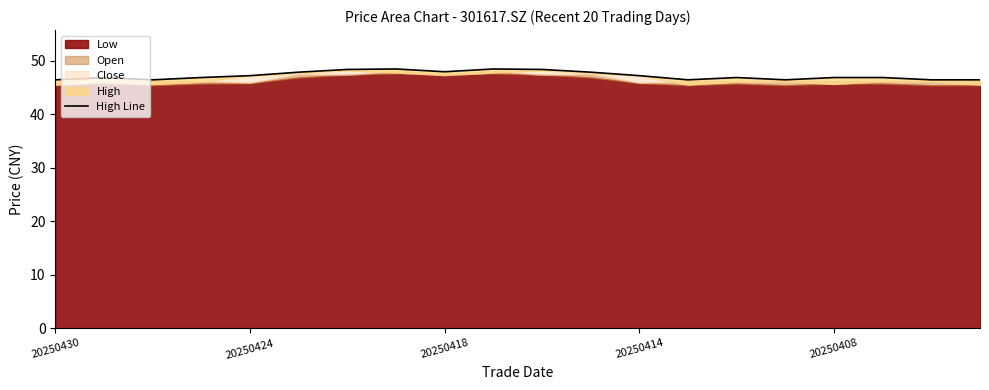

True or false: the data shows 46.9 at 17.

True